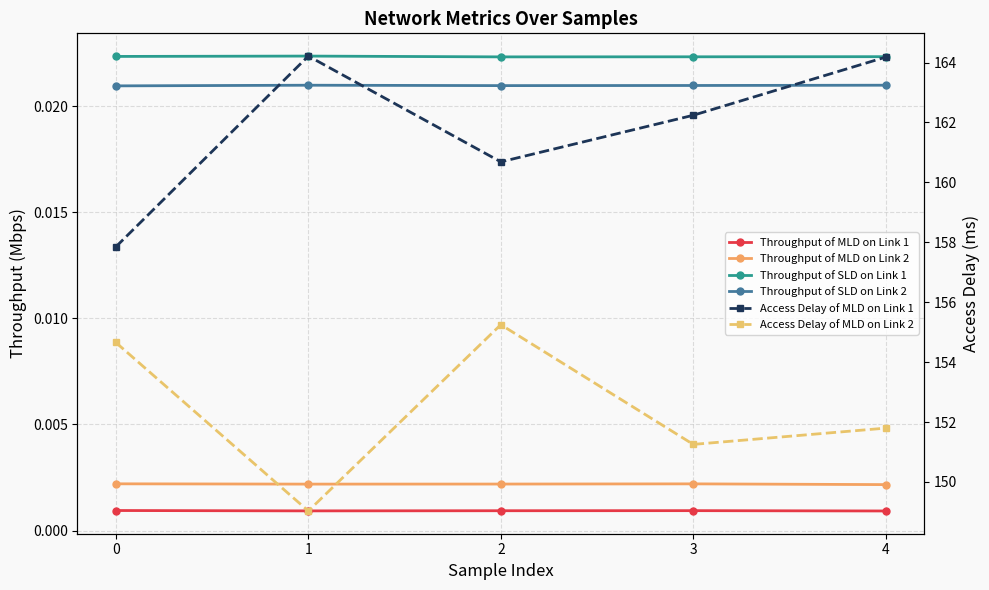

What is the total value across all series at 1?

313.3